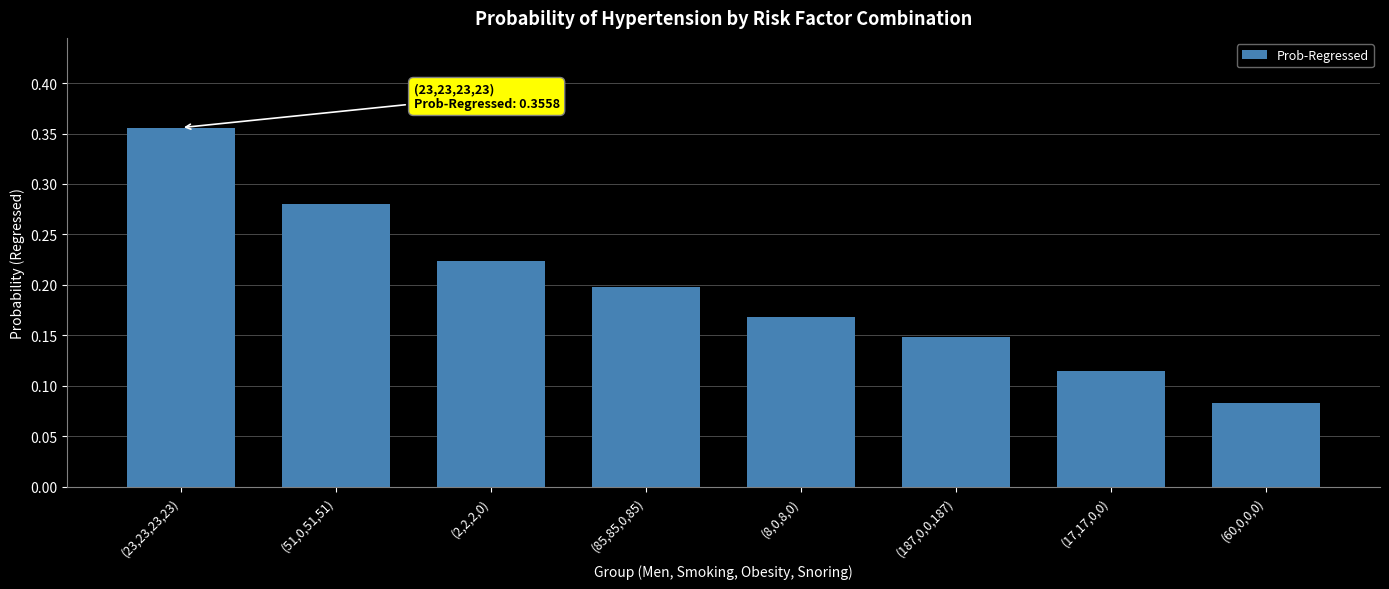

The chart shows a value of 0.2 at (17,17,0,0). True or false?

False